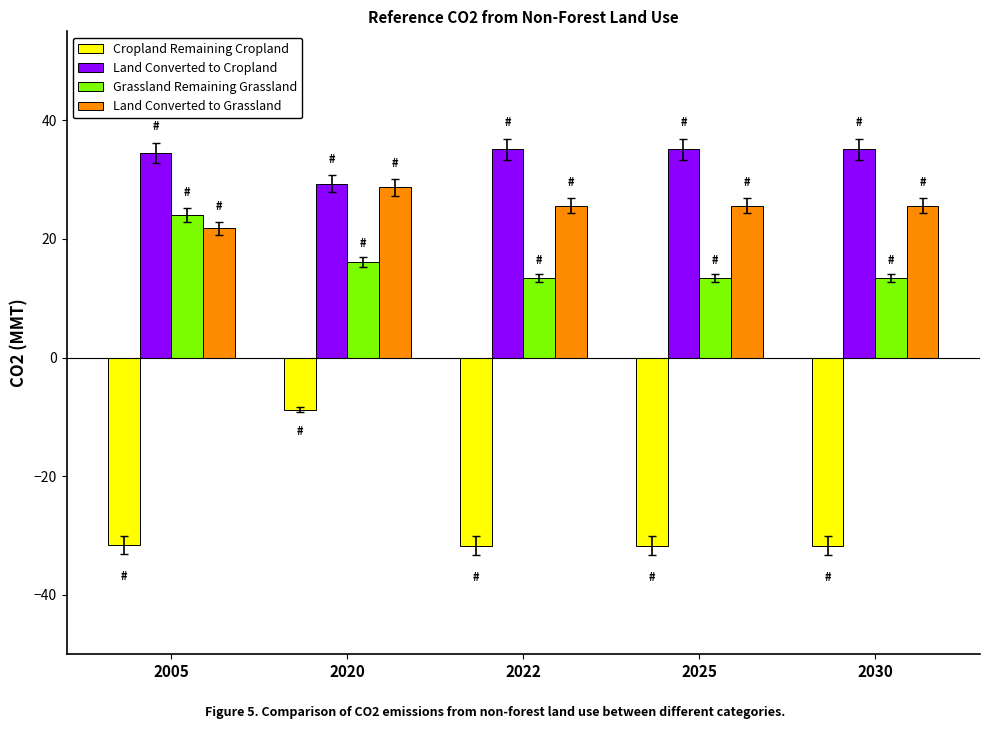

What is the average value of the Grassland Remaining Grassland series?

16.1